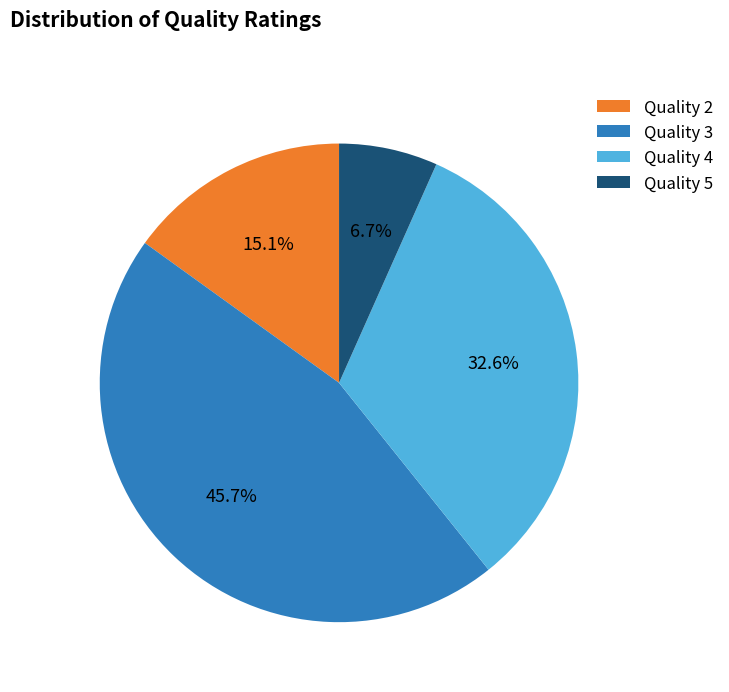

To the nearest percent, what is the average slice percentage?

25%